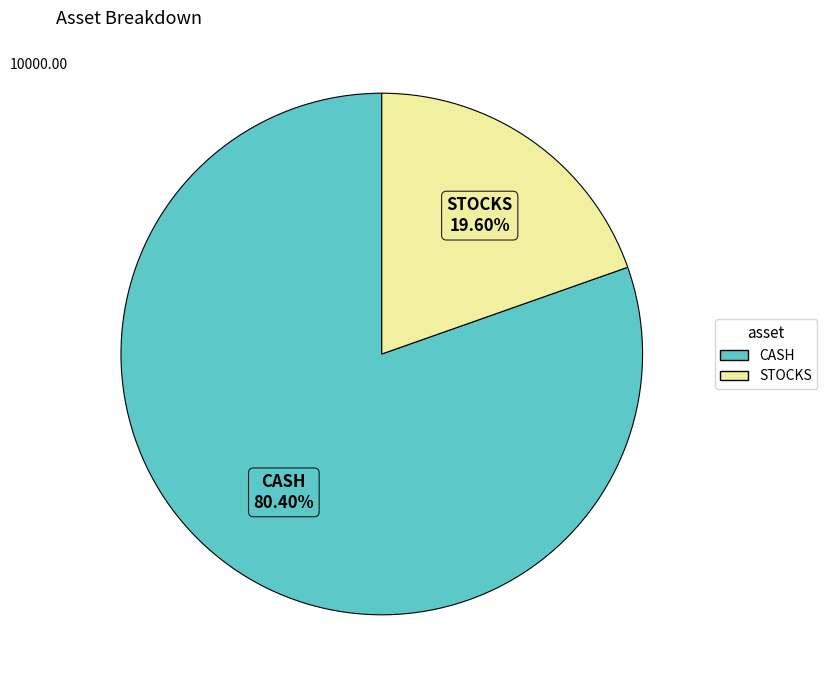

Rank the categories by value from lowest to highest.

STOCKS, CASH